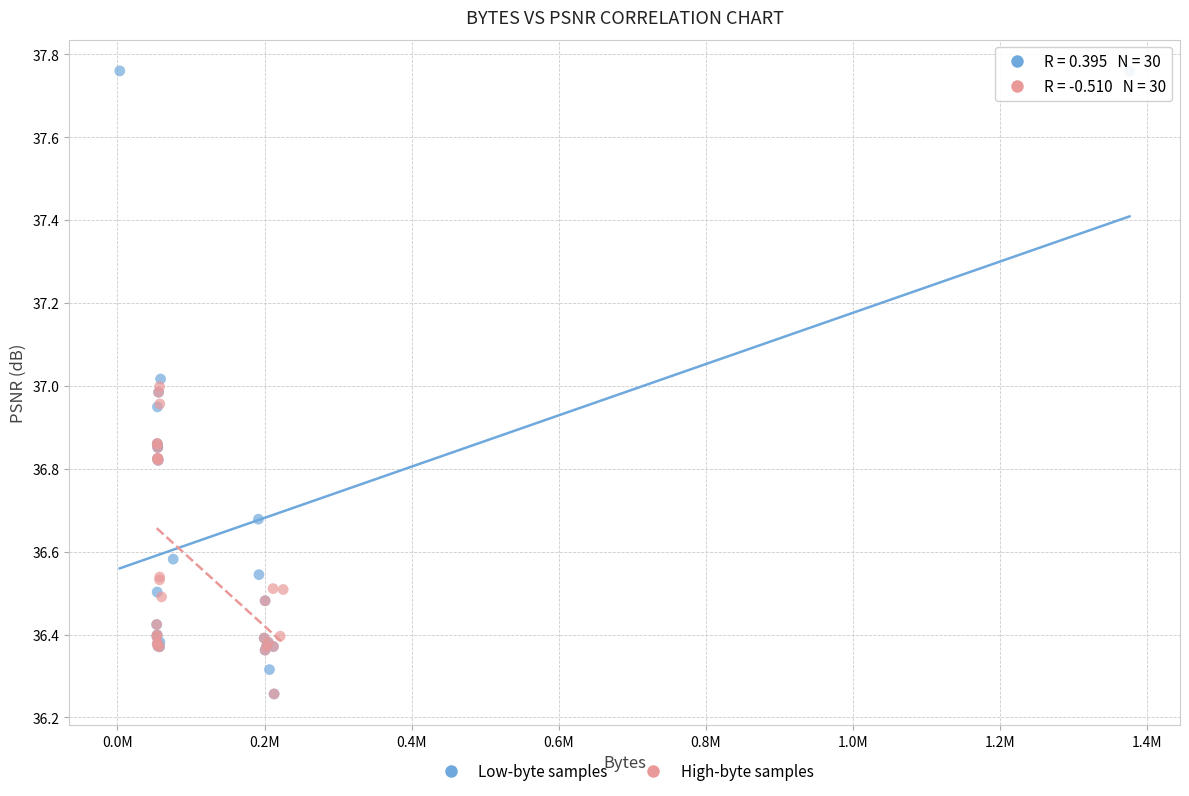

Which series has the widest spread of Y values?

Low-byte samples